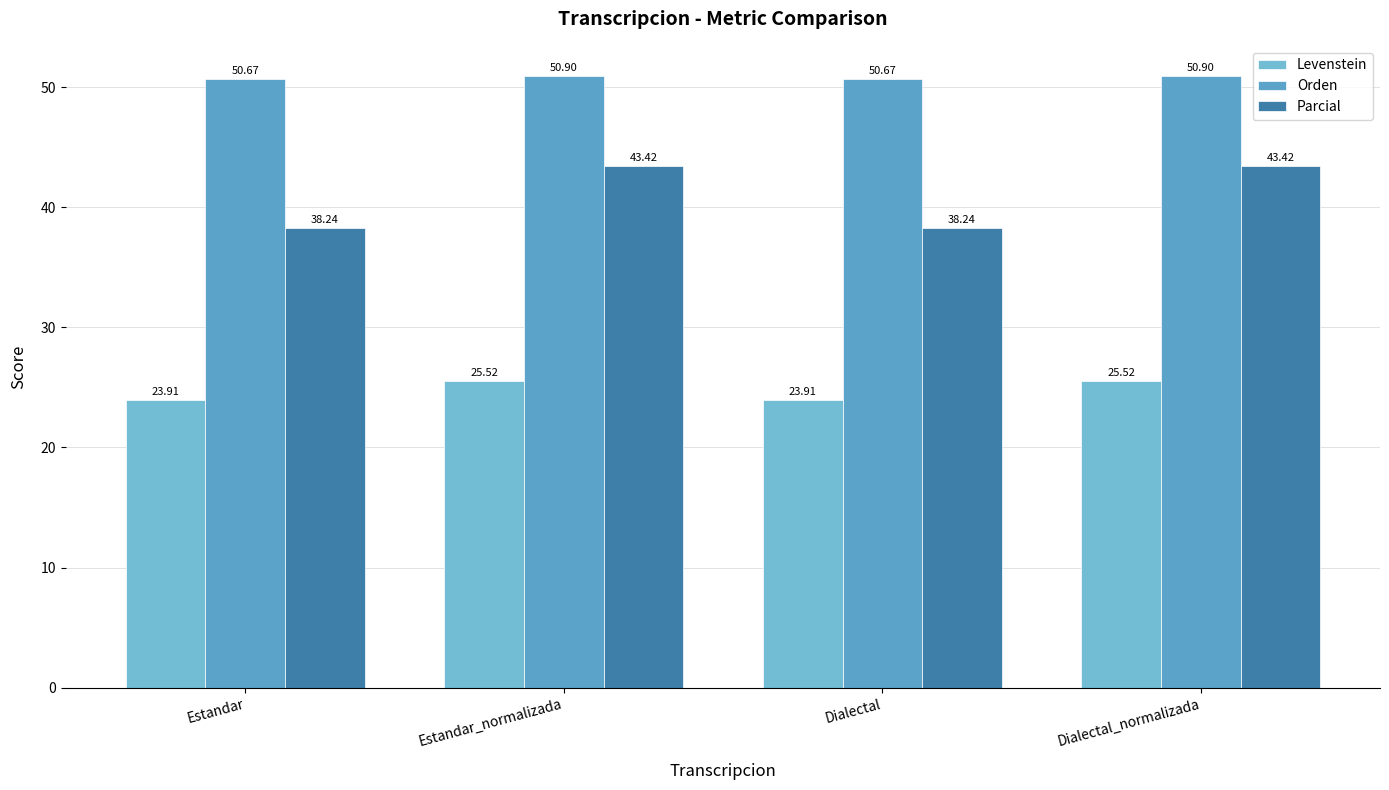

Is it true that Levenstein equals 36.8 at Estandar_normalizada?

False